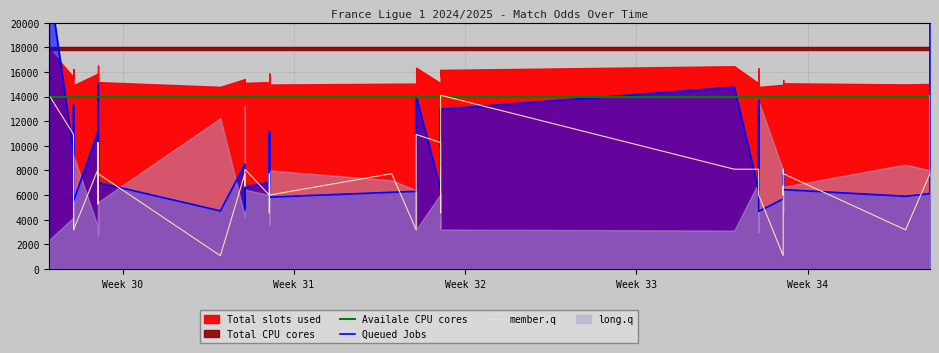

At which category does the chart reach its peak across all series?

Week 30